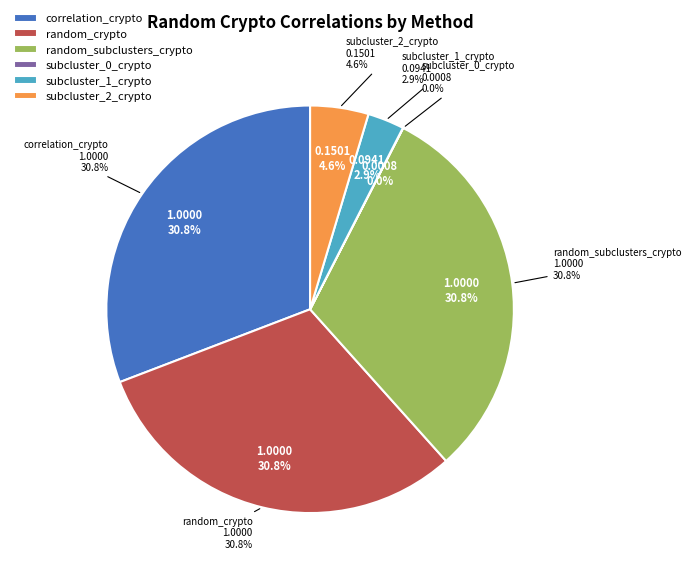

True or false: correlation_crypto accounts for 37% of the total.

False